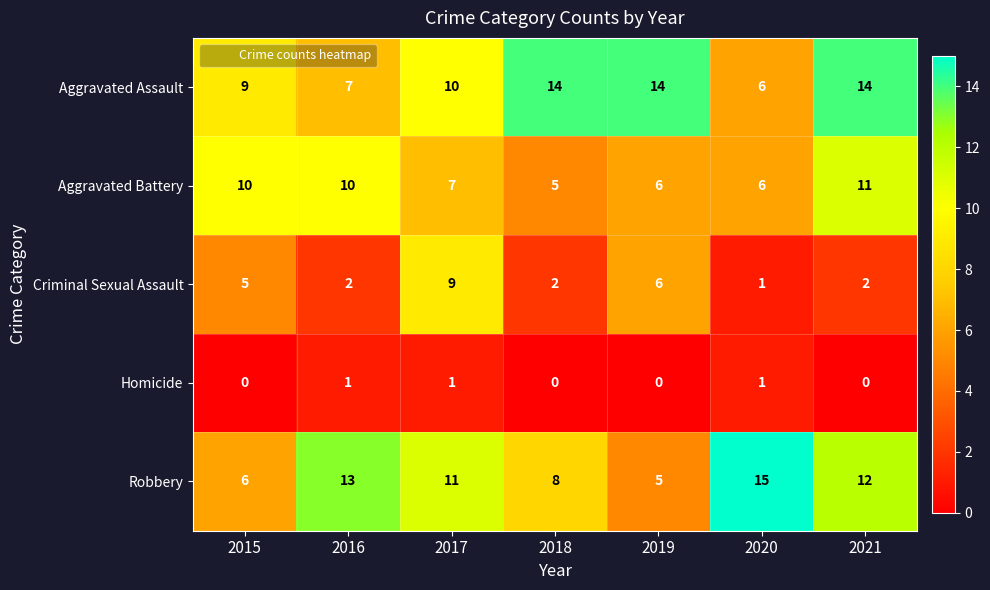

What is the difference between the Aggravated Assault values at 2019 and 2016?

7